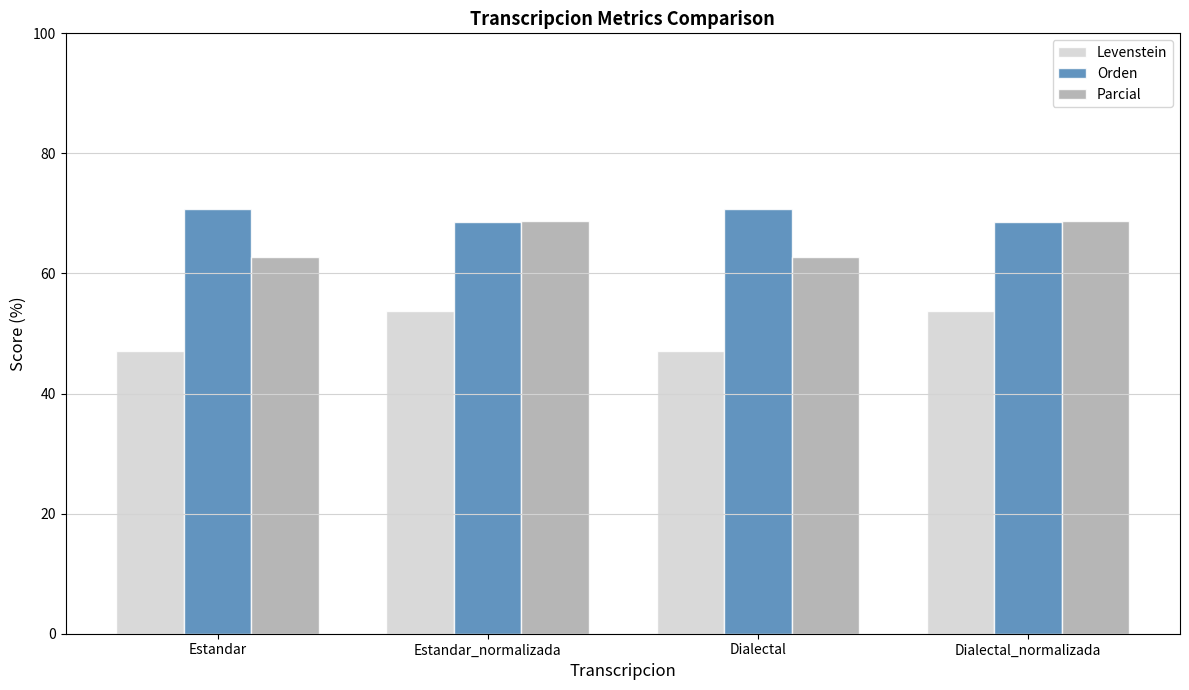

Reading left to right, transcribe all the data shown in this chart.

Levenstein: 47.1	53.7	47.1	53.7
Orden: 70.8	68.6	70.8	68.6
Parcial: 62.8	68.8	62.8	68.8